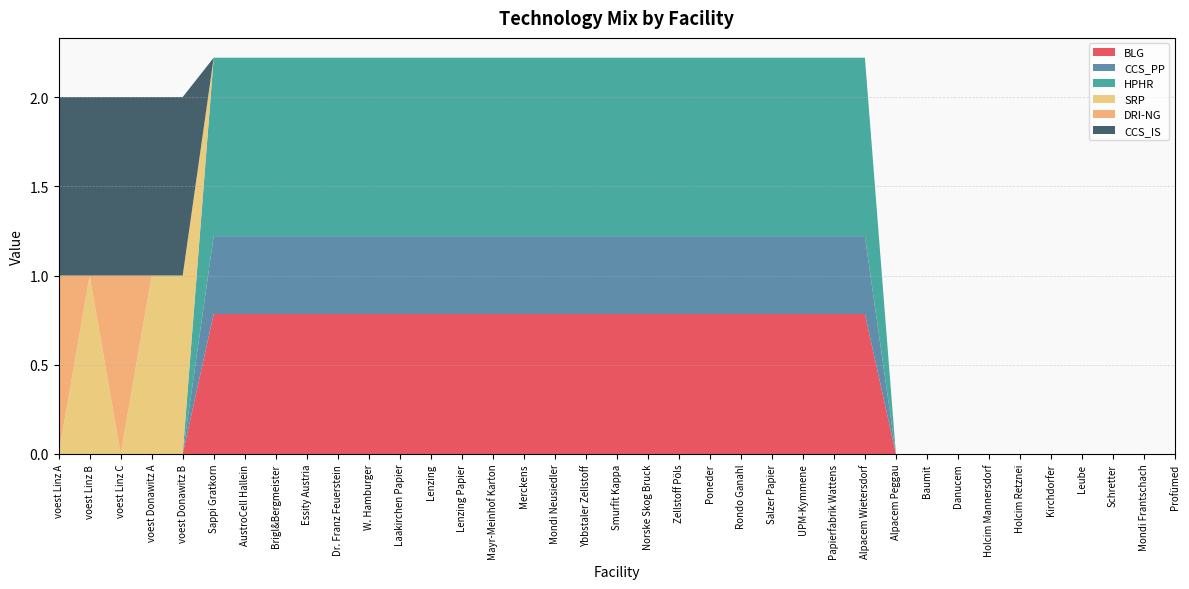

Reading left to right, what are all the values shown in this chart?

BLG: voest Linz A=0.0	voest Linz B=0.0	voest Linz C=0.0	voest Donawitz A=0.0	voest Donawitz B=0.0	Sappi Gratkorn=0.8	AustroCell Hallein=0.8	Brigl&Bergmeister=0.8	Essity Austria=0.8	Dr. Franz Feuerstein=0.8	W. Hamburger=0.8	Laakirchen Papier=0.8	Lenzing=0.8	Lenzing Papier=0.8	Mayr-Meinhof Karton=0.8	Merckens=0.8	Mondi Neusiedler=0.8	Ybbstaler Zellstoff=0.8	Smurfit Kappa=0.8	Norske Skog Bruck=0.8	Zellstoff Pöls=0.8	Poneder=0.8	Rondo Ganahl=0.8	Salzer Papier=0.8	UPM-Kymmene=0.8	Papierfabrik Wattens=0.8	Alpacem Wietersdorf=0.8	Alpacem Peggau=0.0	Baumit=0.0	Danucem=0.0	Holcim Mannersdorf=0.0	Holcim Retznei=0.0	Kirchdorfer=0.0	Leube=0.0	Schretter=0.0	Mondi Frantschach=0.0	Profümed=0.0
CCS_PP: voest Linz A=0.0	voest Linz B=0.0	voest Linz C=0.0	voest Donawitz A=0.0	voest Donawitz B=0.0	Sappi Gratkorn=0.4	AustroCell Hallein=0.4	Brigl&Bergmeister=0.4	Essity Austria=0.4	Dr. Franz Feuerstein=0.4	W. Hamburger=0.4	Laakirchen Papier=0.4	Lenzing=0.4	Lenzing Papier=0.4	Mayr-Meinhof Karton=0.4	Merckens=0.4	Mondi Neusiedler=0.4	Ybbstaler Zellstoff=0.4	Smurfit Kappa=0.4	Norske Skog Bruck=0.4	Zellstoff Pöls=0.4	Poneder=0.4	Rondo Ganahl=0.4	Salzer Papier=0.4	UPM-Kymmene=0.4	Papierfabrik Wattens=0.4	Alpacem Wietersdorf=0.4	Alpacem Peggau=0.0	Baumit=0.0	Danucem=0.0	Holcim Mannersdorf=0.0	Holcim Retznei=0.0	Kirchdorfer=0.0	Leube=0.0	Schretter=0.0	Mondi Frantschach=0.0	Profümed=0.0
HPHR: voest Linz A=0.0	voest Linz B=0.0	voest Linz C=0.0	voest Donawitz A=0.0	voest Donawitz B=0.0	Sappi Gratkorn=1.0	AustroCell Hallein=1.0	Brigl&Bergmeister=1.0	Essity Austria=1.0	Dr. Franz Feuerstein=1.0	W. Hamburger=1.0	Laakirchen Papier=1.0	Lenzing=1.0	Lenzing Papier=1.0	Mayr-Meinhof Karton=1.0	Merckens=1.0	Mondi Neusiedler=1.0	Ybbstaler Zellstoff=1.0	Smurfit Kappa=1.0	Norske Skog Bruck=1.0	Zellstoff Pöls=1.0	Poneder=1.0	Rondo Ganahl=1.0	Salzer Papier=1.0	UPM-Kymmene=1.0	Papierfabrik Wattens=1.0	Alpacem Wietersdorf=1.0	Alpacem Peggau=0.0	Baumit=0.0	Danucem=0.0	Holcim Mannersdorf=0.0	Holcim Retznei=0.0	Kirchdorfer=0.0	Leube=0.0	Schretter=0.0	Mondi Frantschach=0.0	Profümed=0.0
SRP: voest Linz A=0.0	voest Linz B=1.0	voest Linz C=0.0	voest Donawitz A=1.0	voest Donawitz B=1.0	Sappi Gratkorn=0.0	AustroCell Hallein=0.0	Brigl&Bergmeister=0.0	Essity Austria=0.0	Dr. Franz Feuerstein=0.0	W. Hamburger=0.0	Laakirchen Papier=0.0	Lenzing=0.0	Lenzing Papier=0.0	Mayr-Meinhof Karton=0.0	Merckens=0.0	Mondi Neusiedler=0.0	Ybbstaler Zellstoff=0.0	Smurfit Kappa=0.0	Norske Skog Bruck=0.0	Zellstoff Pöls=0.0	Poneder=0.0	Rondo Ganahl=0.0	Salzer Papier=0.0	UPM-Kymmene=0.0	Papierfabrik Wattens=0.0	Alpacem Wietersdorf=0.0	Alpacem Peggau=0.0	Baumit=0.0	Danucem=0.0	Holcim Mannersdorf=0.0	Holcim Retznei=0.0	Kirchdorfer=0.0	Leube=0.0	Schretter=0.0	Mondi Frantschach=0.0	Profümed=0.0
DRI-NG: voest Linz A=1.0	voest Linz B=0.0	voest Linz C=1.0	voest Donawitz A=0.0	voest Donawitz B=0.0	Sappi Gratkorn=0.0	AustroCell Hallein=0.0	Brigl&Bergmeister=0.0	Essity Austria=0.0	Dr. Franz Feuerstein=0.0	W. Hamburger=0.0	Laakirchen Papier=0.0	Lenzing=0.0	Lenzing Papier=0.0	Mayr-Meinhof Karton=0.0	Merckens=0.0	Mondi Neusiedler=0.0	Ybbstaler Zellstoff=0.0	Smurfit Kappa=0.0	Norske Skog Bruck=0.0	Zellstoff Pöls=0.0	Poneder=0.0	Rondo Ganahl=0.0	Salzer Papier=0.0	UPM-Kymmene=0.0	Papierfabrik Wattens=0.0	Alpacem Wietersdorf=0.0	Alpacem Peggau=0.0	Baumit=0.0	Danucem=0.0	Holcim Mannersdorf=0.0	Holcim Retznei=0.0	Kirchdorfer=0.0	Leube=0.0	Schretter=0.0	Mondi Frantschach=0.0	Profümed=0.0
CCS_IS: voest Linz A=1.0	voest Linz B=1.0	voest Linz C=1.0	voest Donawitz A=1.0	voest Donawitz B=1.0	Sappi Gratkorn=0.0	AustroCell Hallein=0.0	Brigl&Bergmeister=0.0	Essity Austria=0.0	Dr. Franz Feuerstein=0.0	W. Hamburger=0.0	Laakirchen Papier=0.0	Lenzing=0.0	Lenzing Papier=0.0	Mayr-Meinhof Karton=0.0	Merckens=0.0	Mondi Neusiedler=0.0	Ybbstaler Zellstoff=0.0	Smurfit Kappa=0.0	Norske Skog Bruck=0.0	Zellstoff Pöls=0.0	Poneder=0.0	Rondo Ganahl=0.0	Salzer Papier=0.0	UPM-Kymmene=0.0	Papierfabrik Wattens=0.0	Alpacem Wietersdorf=0.0	Alpacem Peggau=0.0	Baumit=0.0	Danucem=0.0	Holcim Mannersdorf=0.0	Holcim Retznei=0.0	Kirchdorfer=0.0	Leube=0.0	Schretter=0.0	Mondi Frantschach=0.0	Profümed=0.0